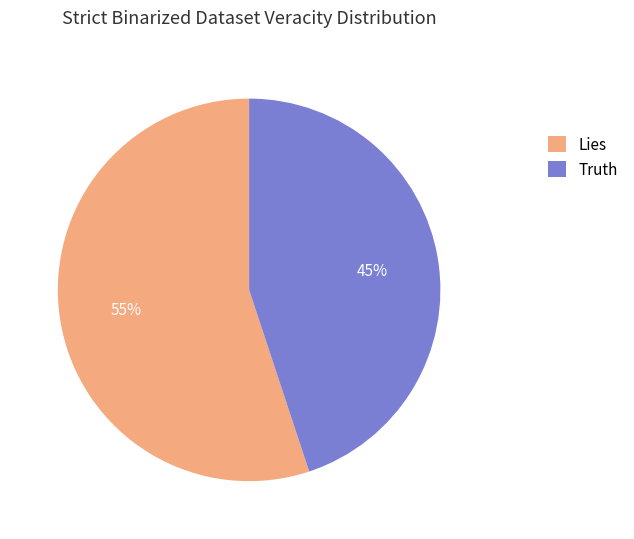

Combined, do Truth and Lies account for over 50%?

Yes